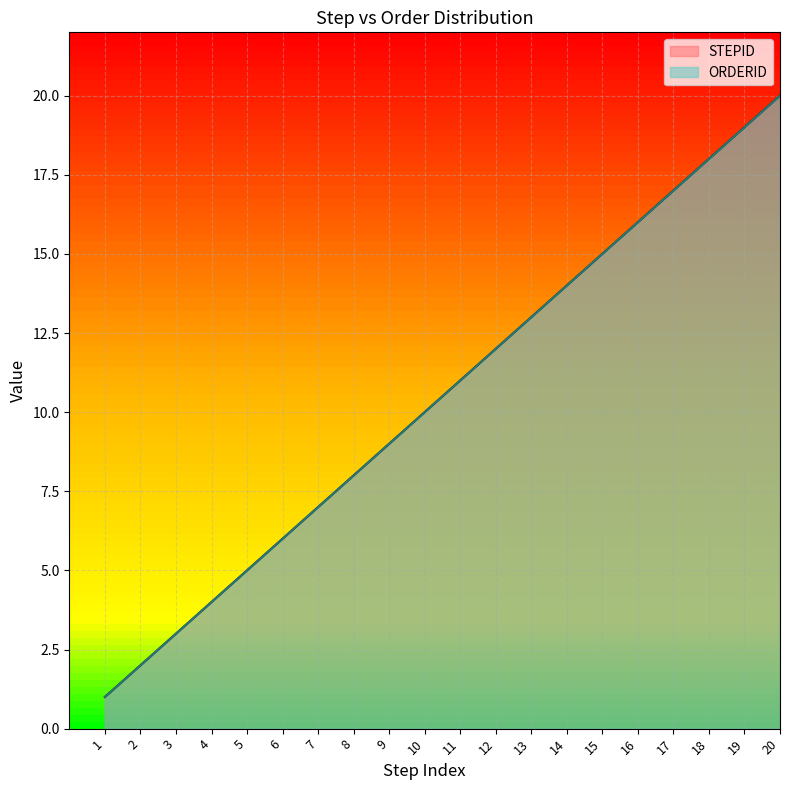

What is the highest value of the STEPID series?

20